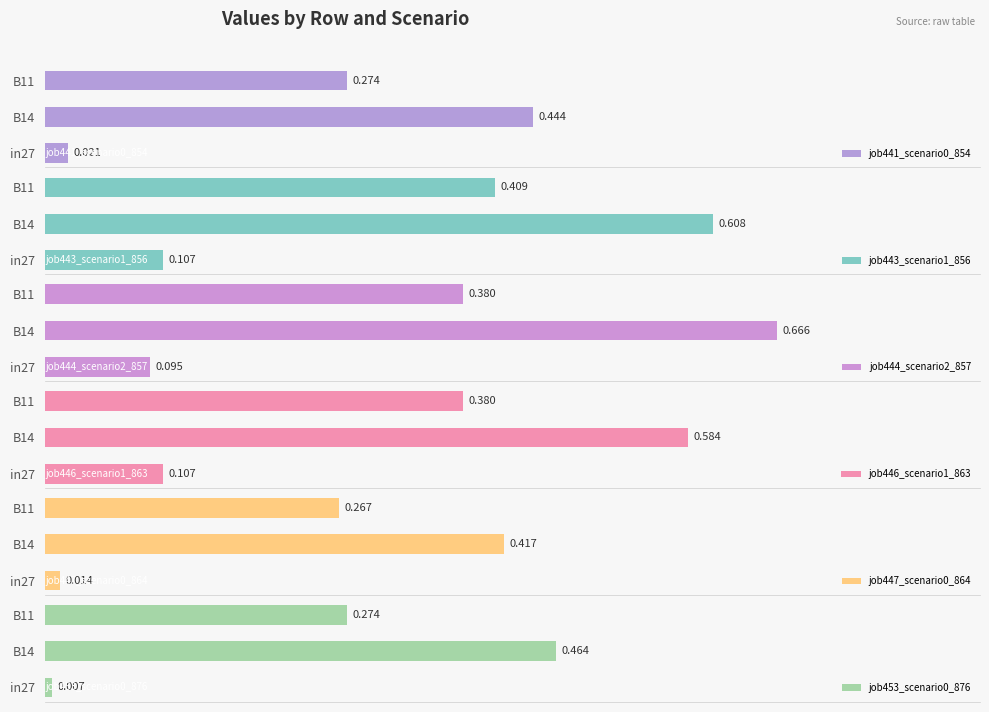

Reading left to right, list all the values displayed in this chart.

job441_scenario0_854: 0.0=0.0	0.1=0.4	0.2=0.3
job443_scenario1_856: 0.0=0.1	0.1=0.6	0.2=0.4
job444_scenario2_857: 0.0=0.1	0.1=0.7	0.2=0.4
job446_scenario1_863: 0.0=0.1	0.1=0.6	0.2=0.4
job447_scenario0_864: 0.0=0.0	0.1=0.4	0.2=0.3
job453_scenario0_876: 0.0=0.0	0.1=0.5	0.2=0.3